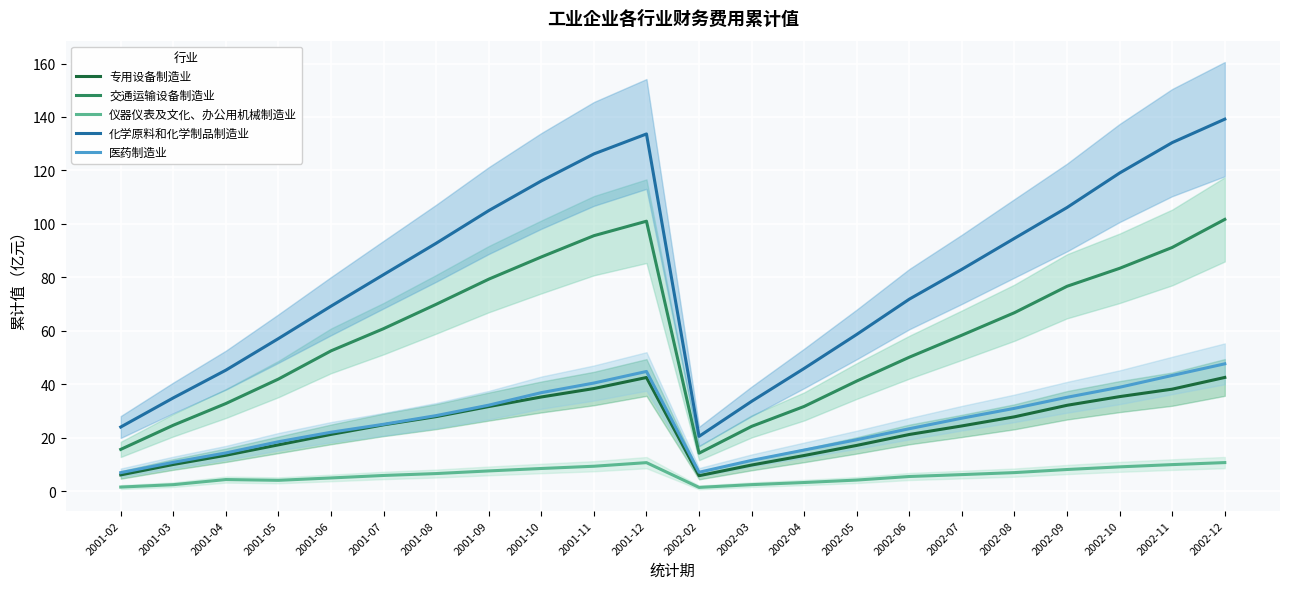

Reading left to right, transcribe all the data shown in this chart.

专用设备制造业: 2001-02=6.1	2001-03=10.0	2001-04=13.4	2001-05=17.3	2001-06=21.2	2001-07=24.8	2001-08=27.9	2001-09=31.6	2001-10=35.2	2001-11=38.4	2001-12=42.5	2002-02=5.8	2002-03=9.8	2002-04=13.3	2002-05=17.1	2002-06=21.2	2002-07=24.4	2002-08=27.8	2002-09=32.1	2002-10=35.4	2002-11=38.1	2002-12=42.5
交通运输设备制造业: 2001-02=15.6	2001-03=24.6	2001-04=32.8	2001-05=41.9	2001-06=52.5	2001-07=60.8	2001-08=69.9	2001-09=79.3	2001-10=87.6	2001-11=95.6	2001-12=101.0	2002-02=14.2	2002-03=24.2	2002-04=31.7	2002-05=41.2	2002-06=50.1	2002-07=58.4	2002-08=66.8	2002-09=76.7	2002-10=83.4	2002-11=91.2	2002-12=101.7
仪器仪表及文化、办公用机械制造业: 2001-02=1.5	2001-03=2.4	2001-04=4.3	2001-05=4.0	2001-06=4.9	2001-07=5.8	2001-08=6.6	2001-09=7.5	2001-10=8.5	2001-11=9.3	2001-12=10.7	2002-02=1.4	2002-03=2.4	2002-04=3.2	2002-05=4.1	2002-06=5.5	2002-07=6.2	2002-08=6.9	2002-09=8.1	2002-10=9.1	2002-11=9.9	2002-12=10.7
化学原料和化学制品制造业: 2001-02=24.0	2001-03=34.9	2001-04=45.3	2001-05=57.1	2001-06=69.2	2001-07=81.0	2001-08=92.8	2001-09=105.0	2001-10=116.1	2001-11=126.2	2001-12=133.7	2002-02=20.5	2002-03=33.6	2002-04=45.9	2002-05=58.6	2002-06=71.8	2002-07=83.0	2002-08=94.6	2002-09=106.1	2002-10=119.0	2002-11=130.4	2002-12=139.2
医药制造业: 2001-02=6.9	2001-03=10.8	2001-04=14.3	2001-05=18.5	2001-06=22.0	2001-07=25.0	2001-08=28.2	2001-09=32.2	2001-10=36.8	2001-11=40.4	2001-12=44.8	2002-02=7.0	2002-03=11.5	2002-04=15.4	2002-05=19.2	2002-06=23.3	2002-07=27.3	2002-08=31.0	2002-09=35.1	2002-10=38.9	2002-11=43.3	2002-12=47.6